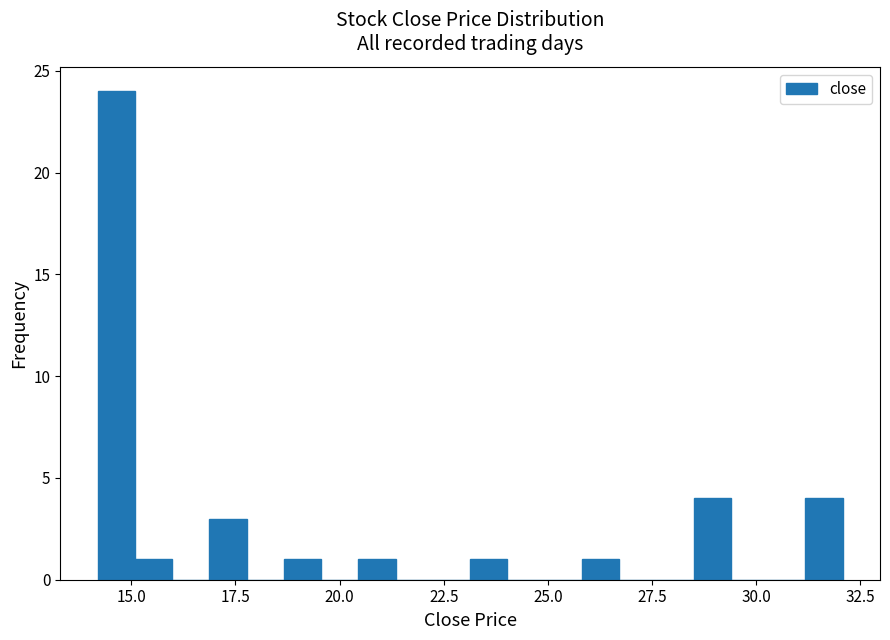

Around what value on the x-axis is the tallest bar? Give the approximate position of its centre, as read against the axis.

14.5